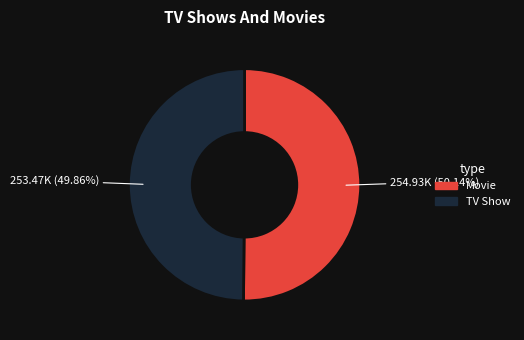

Is there a majority slice in this chart?

Yes